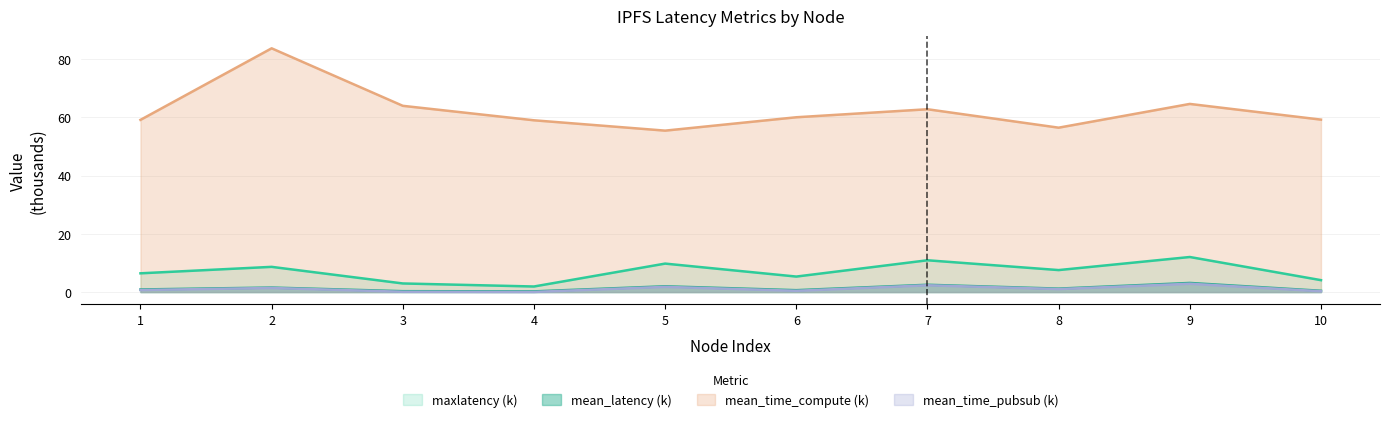

What is the spread (max minus min) of values at 1?

58.5